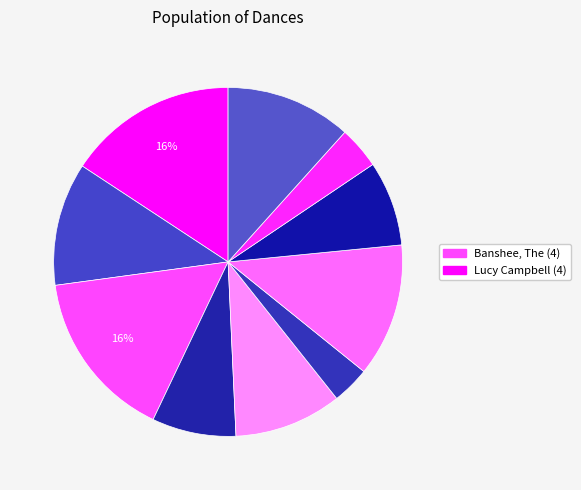

Count the number of slices in the pie.

10